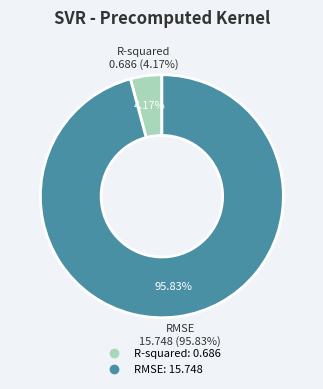

Is it true that R-squared is 4% of the pie?

True